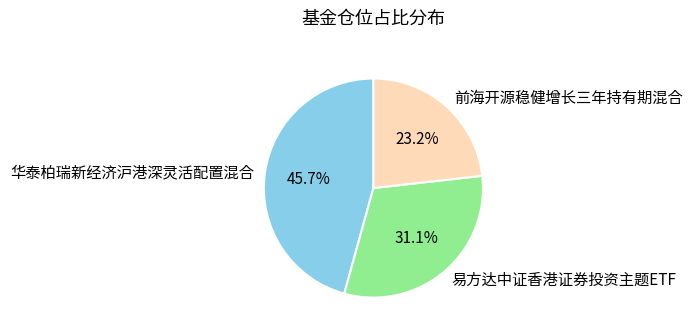

To the nearest percent, what is the difference between the 前海开源稳健增长三年持有期混合 and 易方达中证香港证券投资主题ETF slice percentages?

8%